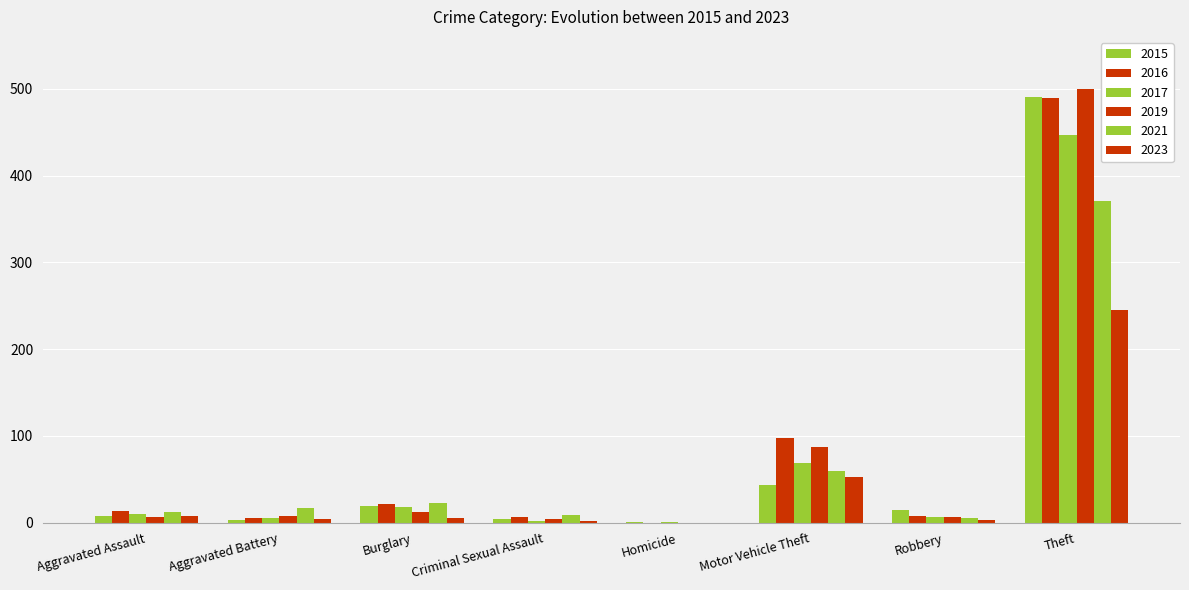

How many groups of bars are there?

8